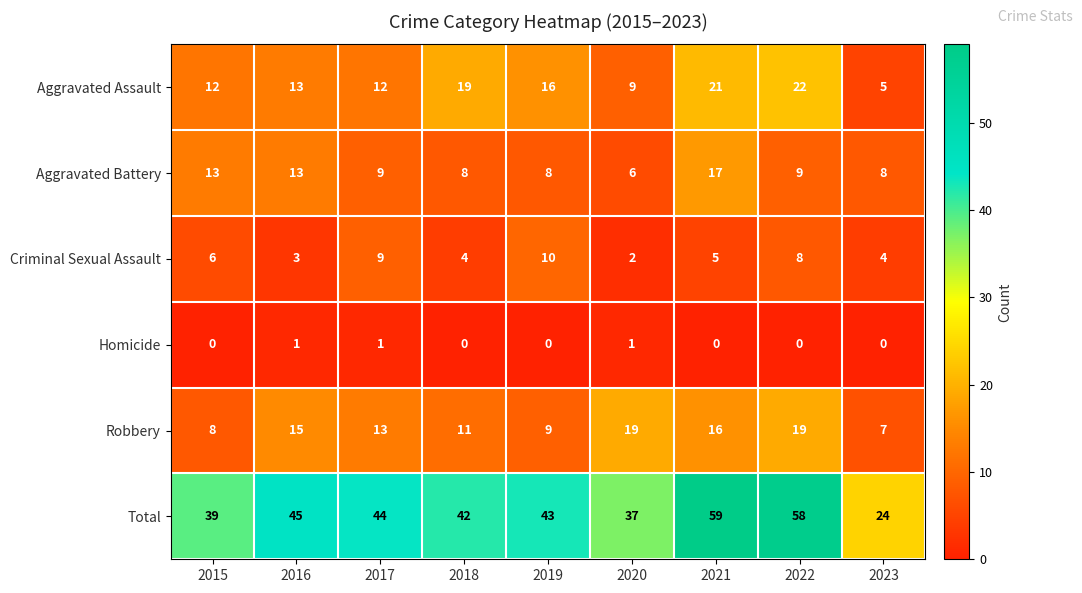

The Criminal Sexual Assault series shows 1 at 2020. True or false?

False